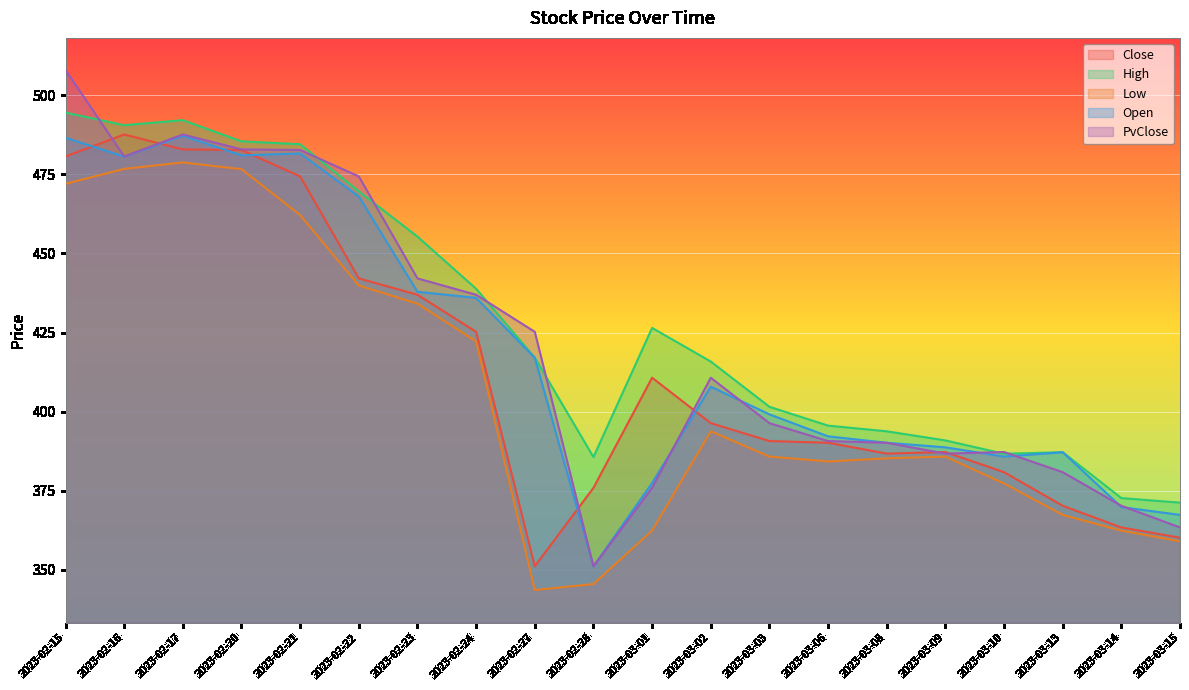

True or false: Low and Close intersect in this chart.

False